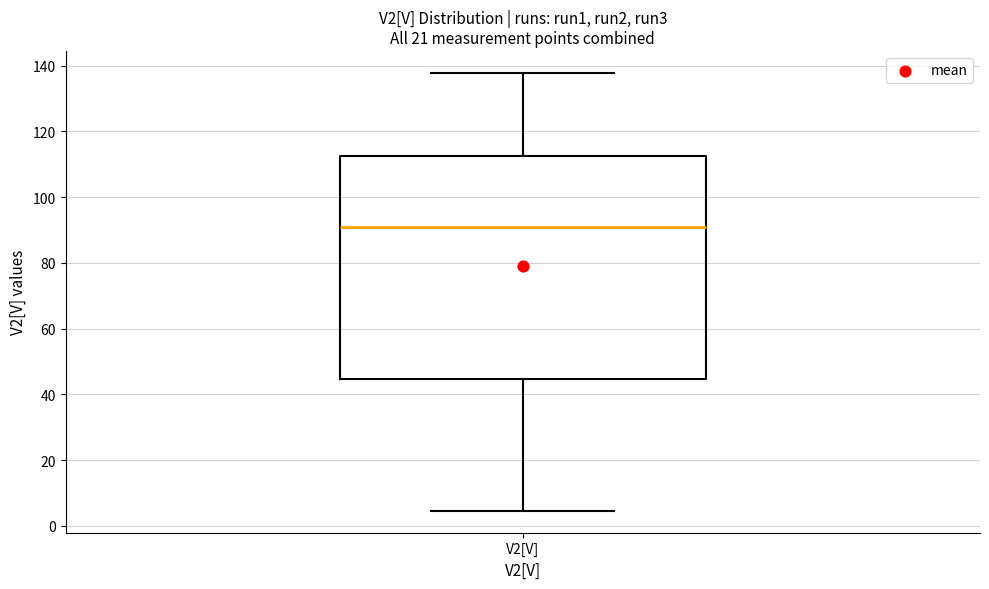

Transcribe this box plot: give where the median line is, the range the box spans, and where the two whiskers end, as read against the y-axis. The values are not printed on the chart, so give them approximately, as read against the axis.

median 92, box 44 to 112, whiskers 4 to 138